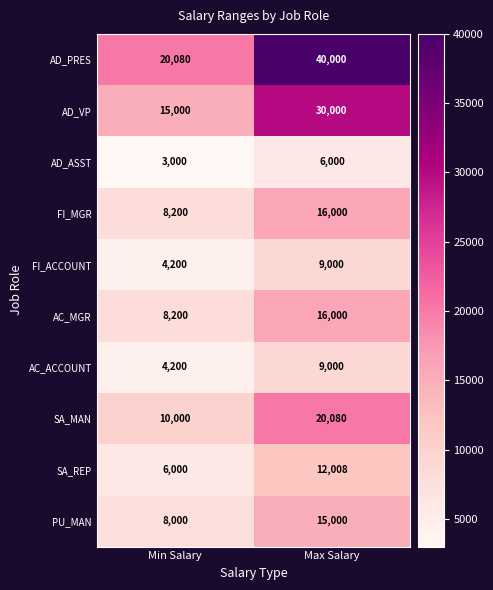

What value does the FI_MGR series have at Min Salary, to the nearest 10?

8200